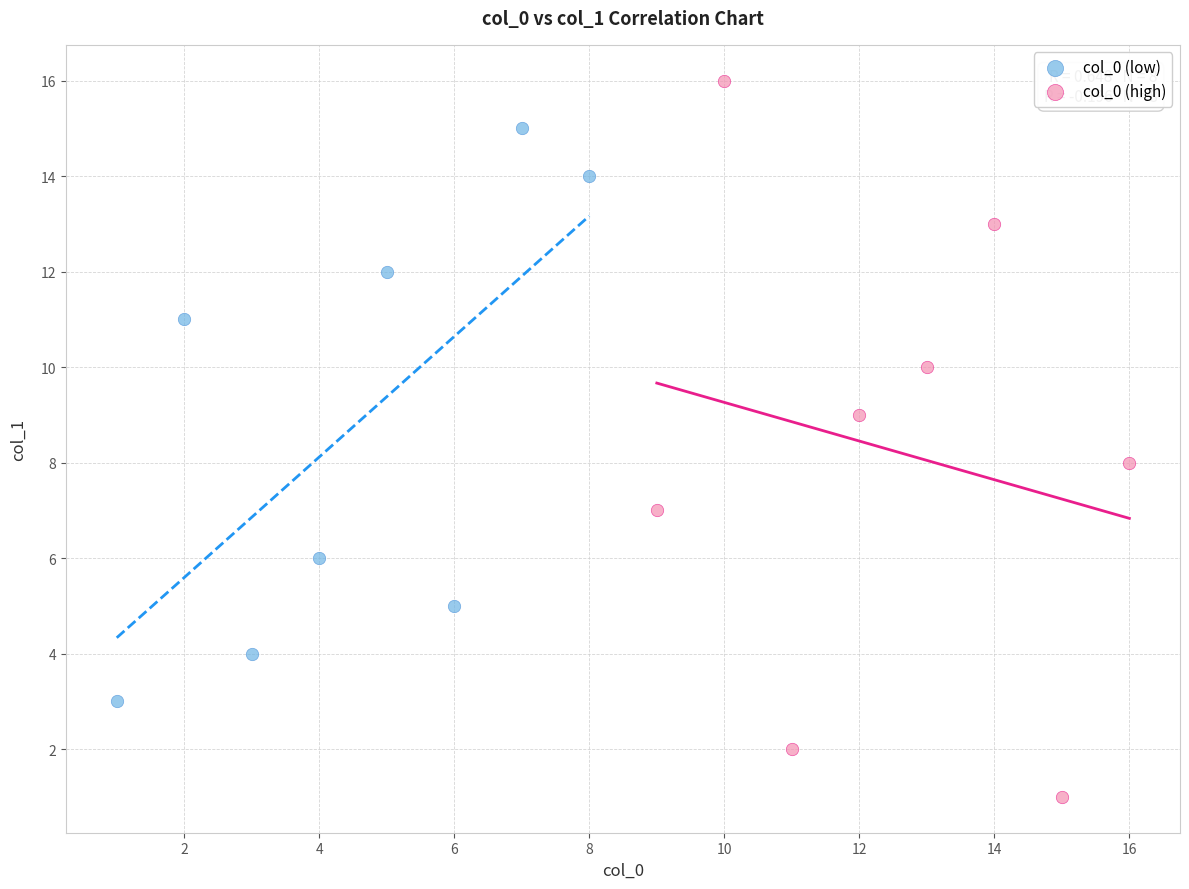

Which series reaches the maximum Y coordinate?

col_0 (high)